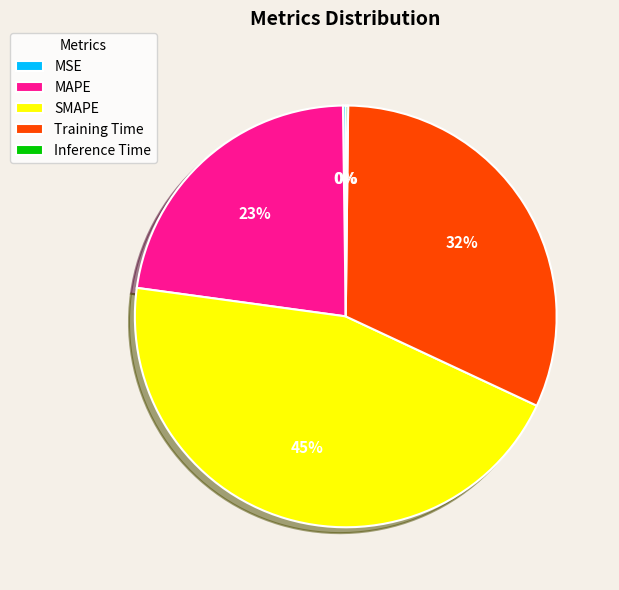

Do Training Time and SMAPE together represent more than half of the pie?

Yes